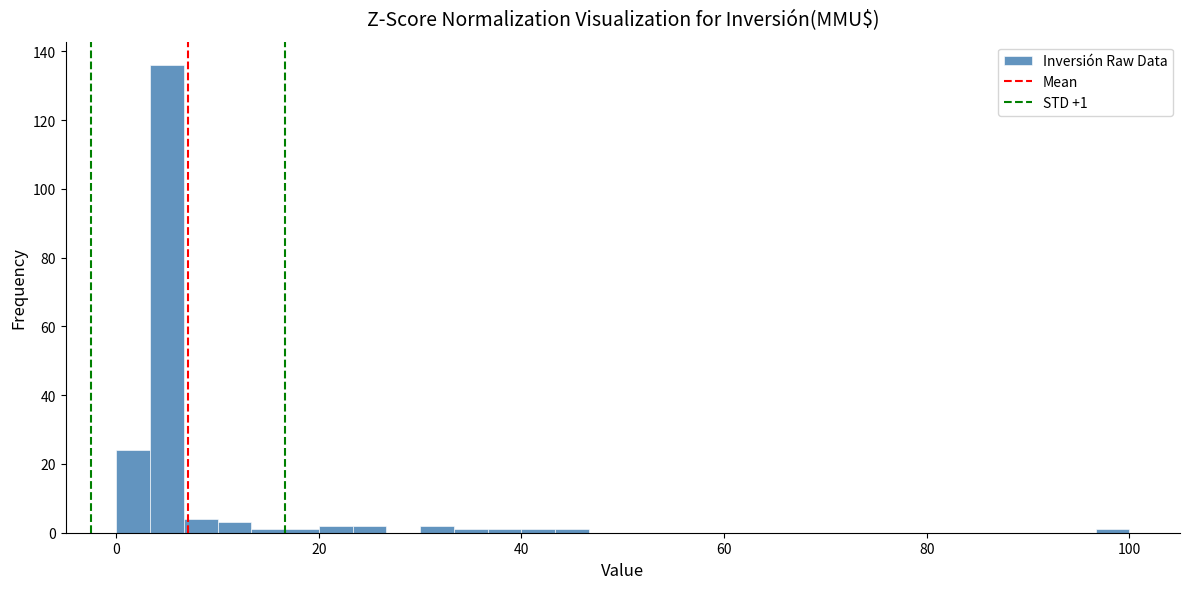

Around what value on the x-axis is the tallest bar? Give the approximate position of its centre, as read against the axis.

6